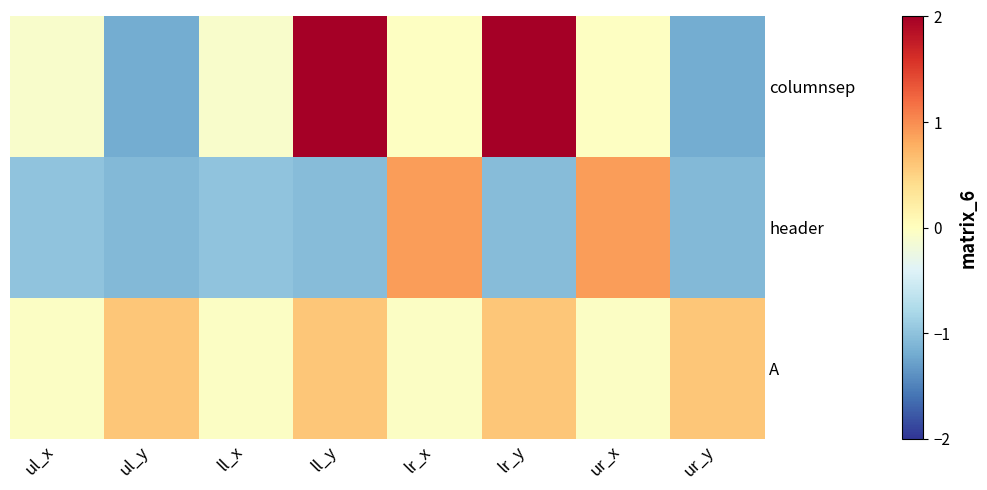

How many data points does each series have?

8